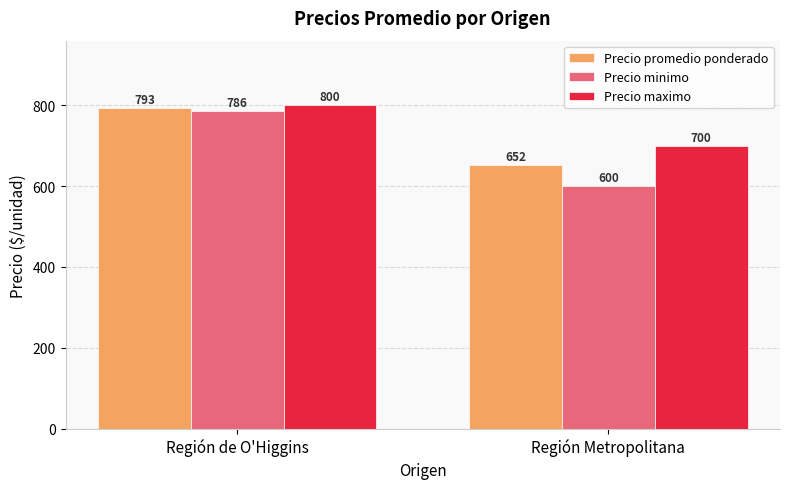

At how many categories does at least one series exceed 635?

2